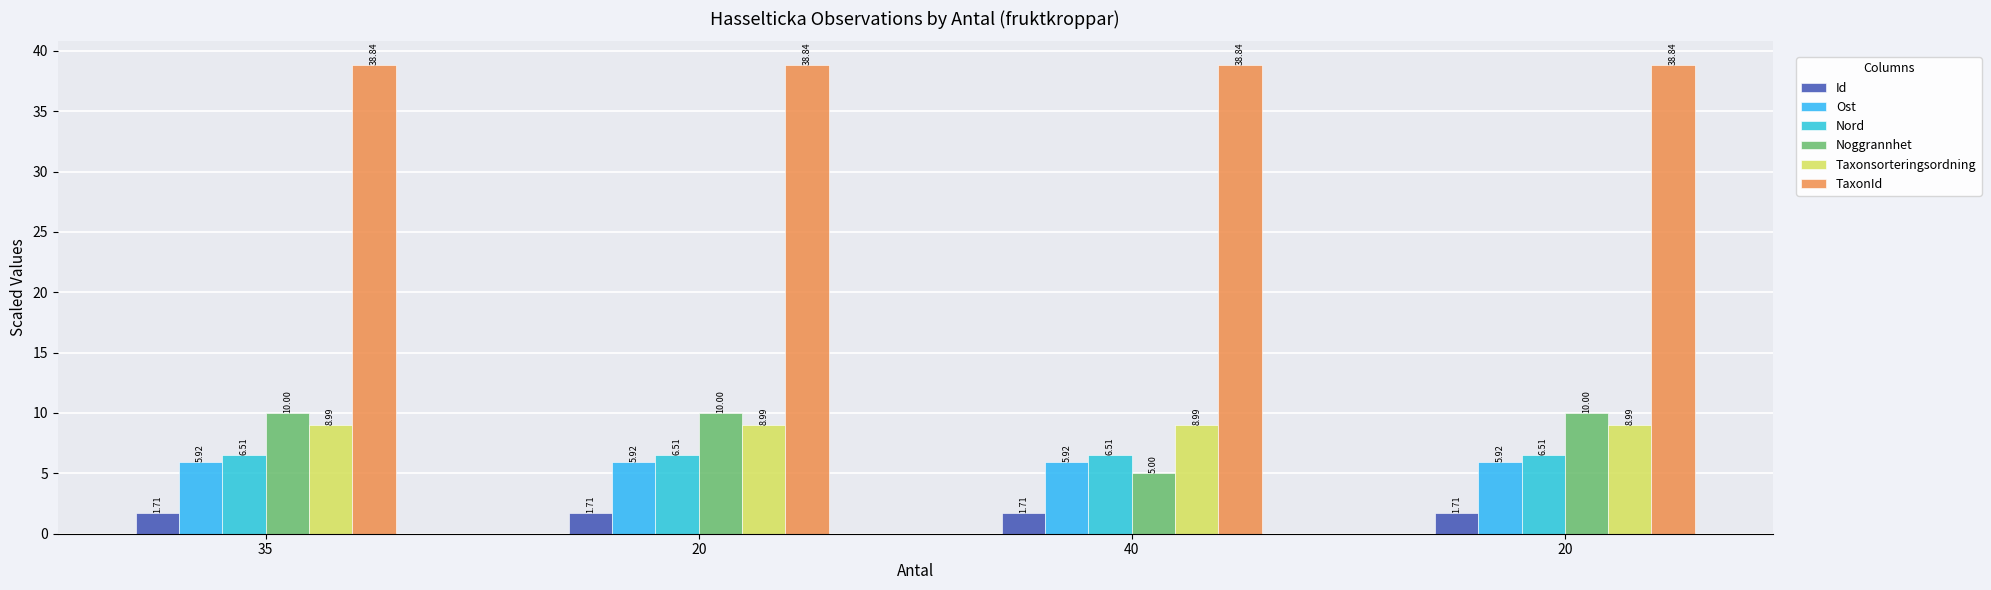

What is the sum of all Taxonsorteringsordning values?

36.0